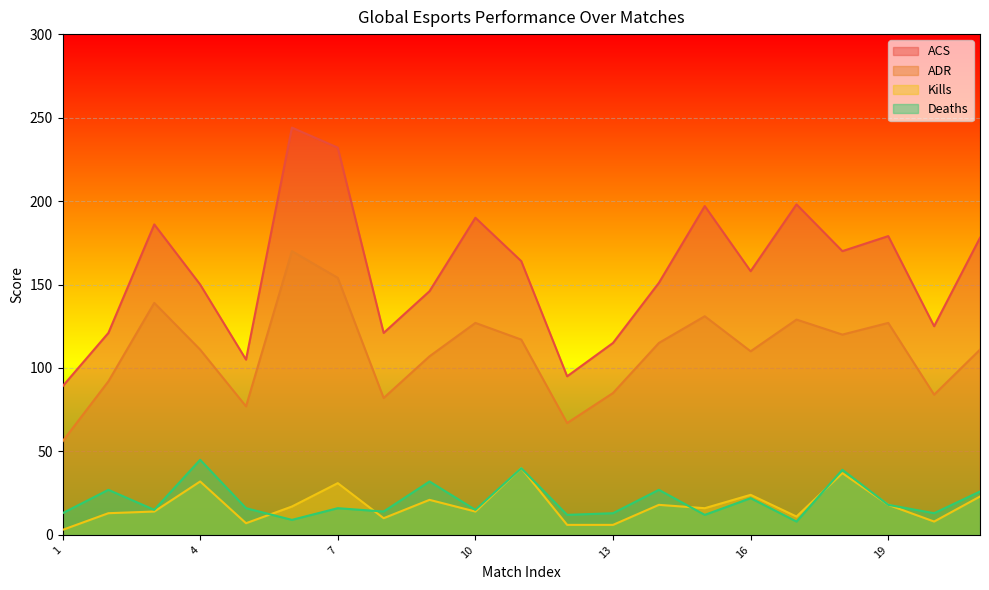

List the labels in order of ADR value, smallest first.

1, 12, 5, 8, 20, 13, 2, 9, 16, 4, 21, 14, 11, 18, 10, 19, 17, 15, 3, 7, 6